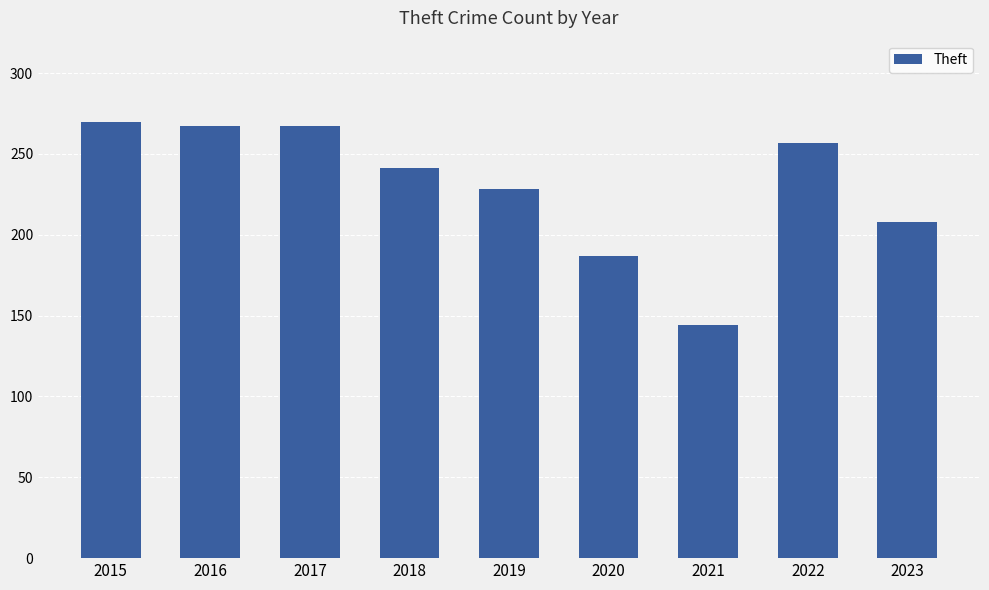

Reading left to right, what are all the values shown in this chart?

270	267	267	241	228	187	144	257	208